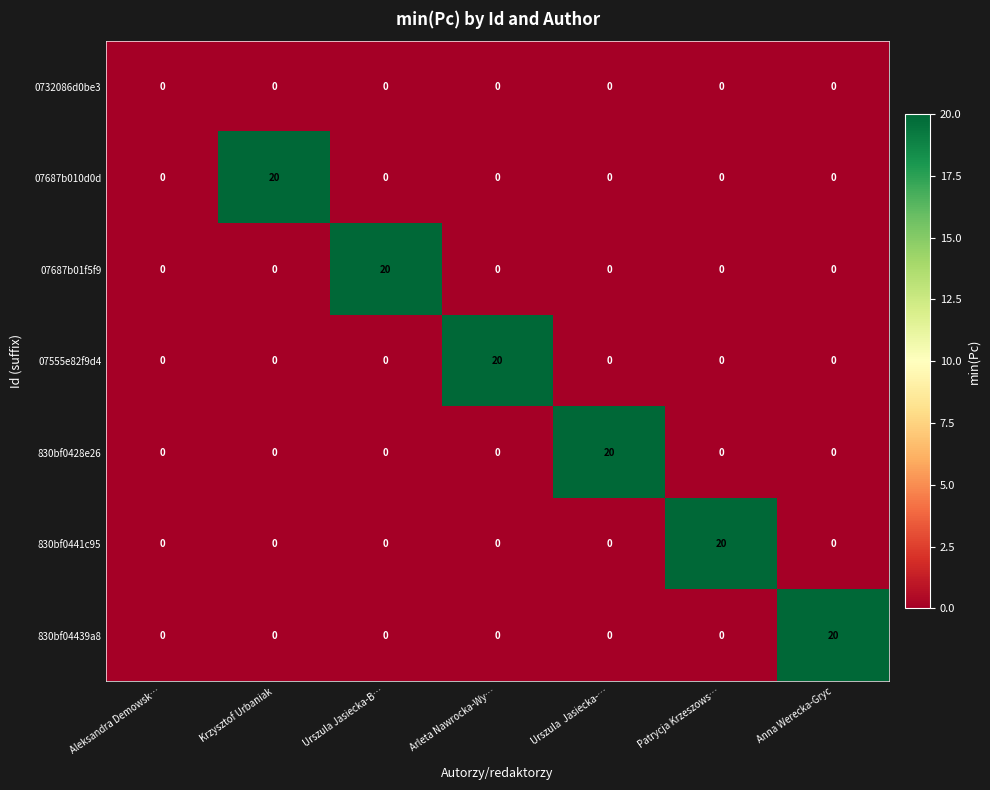

What is the highest value of the 07555e82f9d4 series?

20